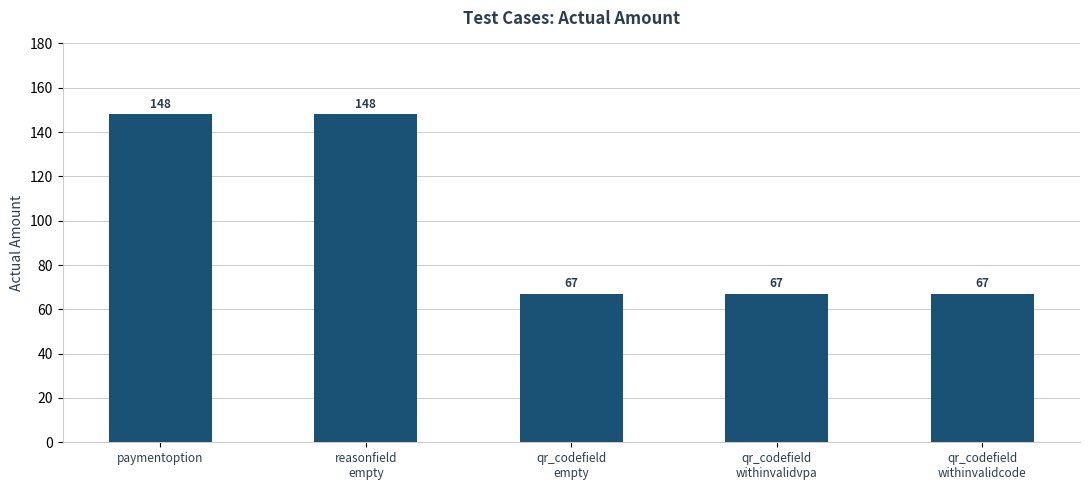

What is the smallest value displayed?

67